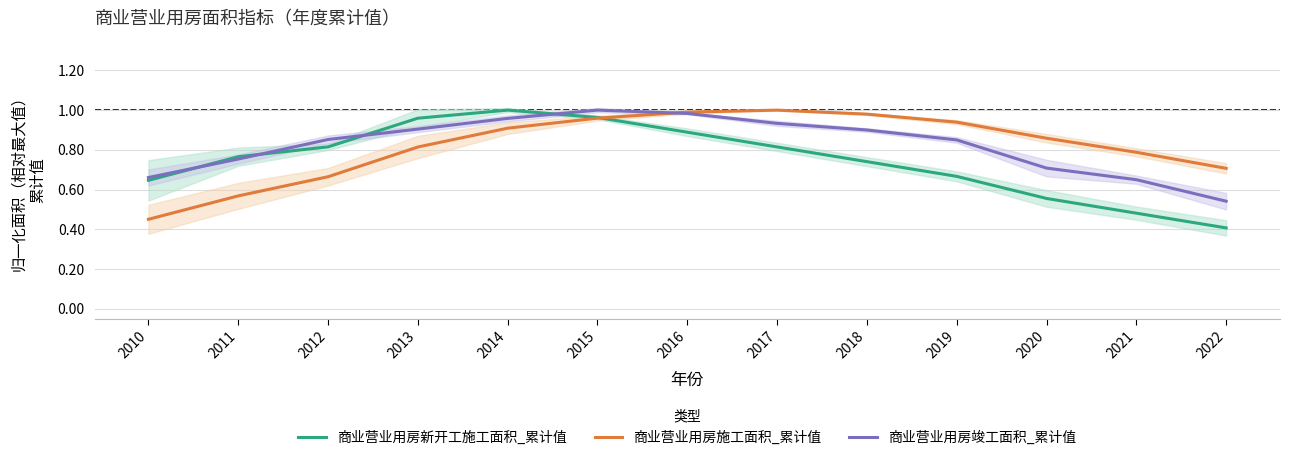

Is the value of 商业营业用房竣工面积_累计值 at 2015 greater than the value of 商业营业用房施工面积_累计值 at 2018?

Yes